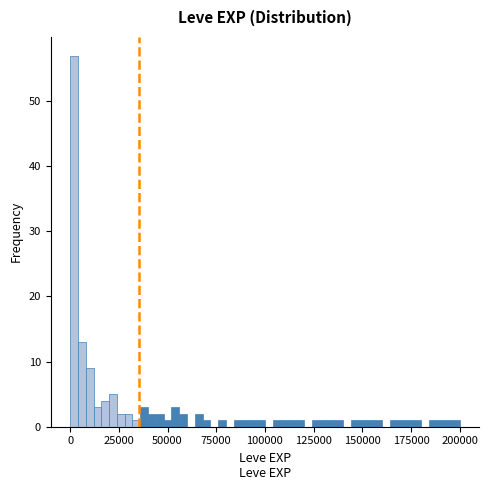

Read against the x-axis, roughly where is the centre of the tallest bar?

0